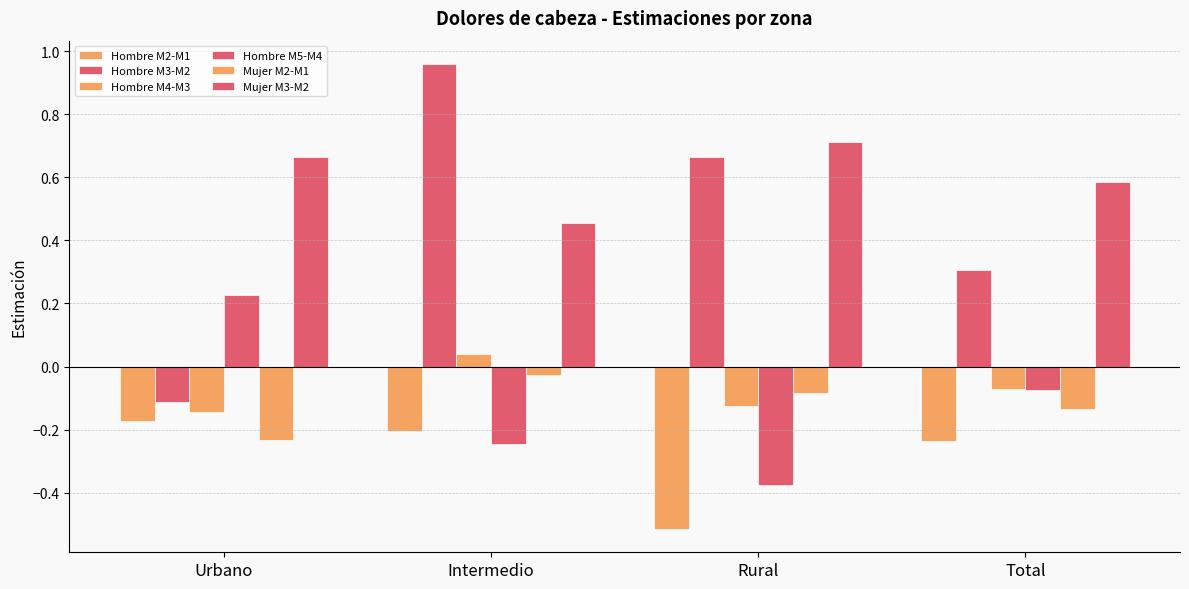

How many values in the Hombre M4-M3 series exceed 0?

1